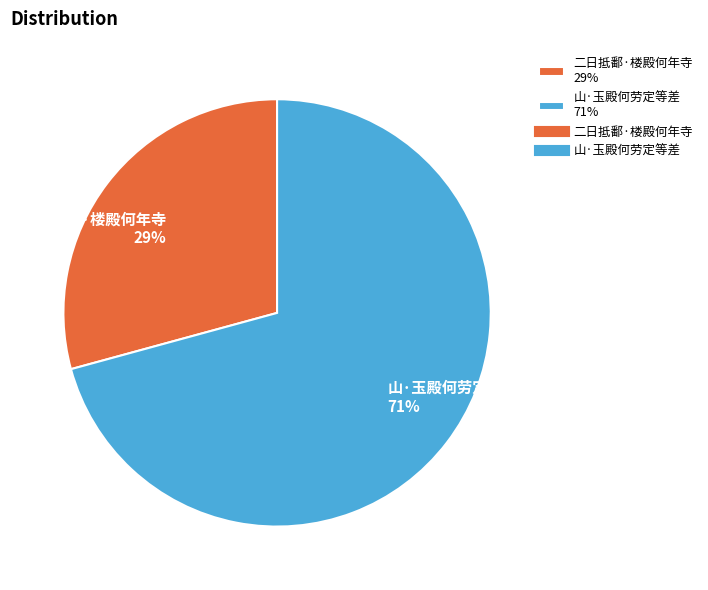

Do 二日抵鄱·楼殿何年寺 29% and 山·玉殿何劳定等差 71% together represent more than half of the pie?

Yes